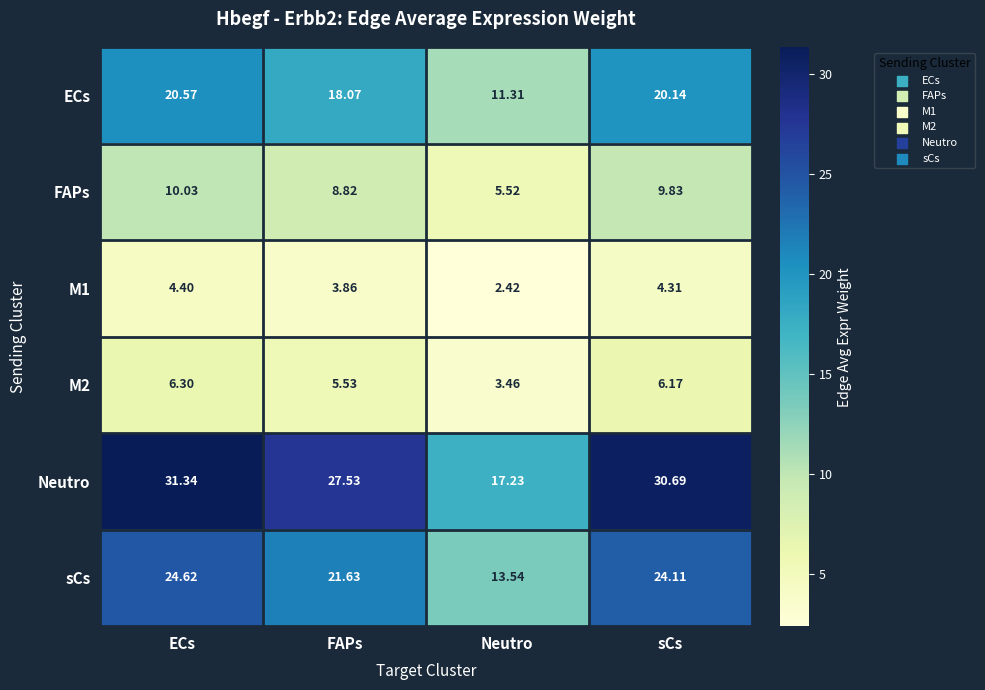

How many categories are shown in the chart?

4